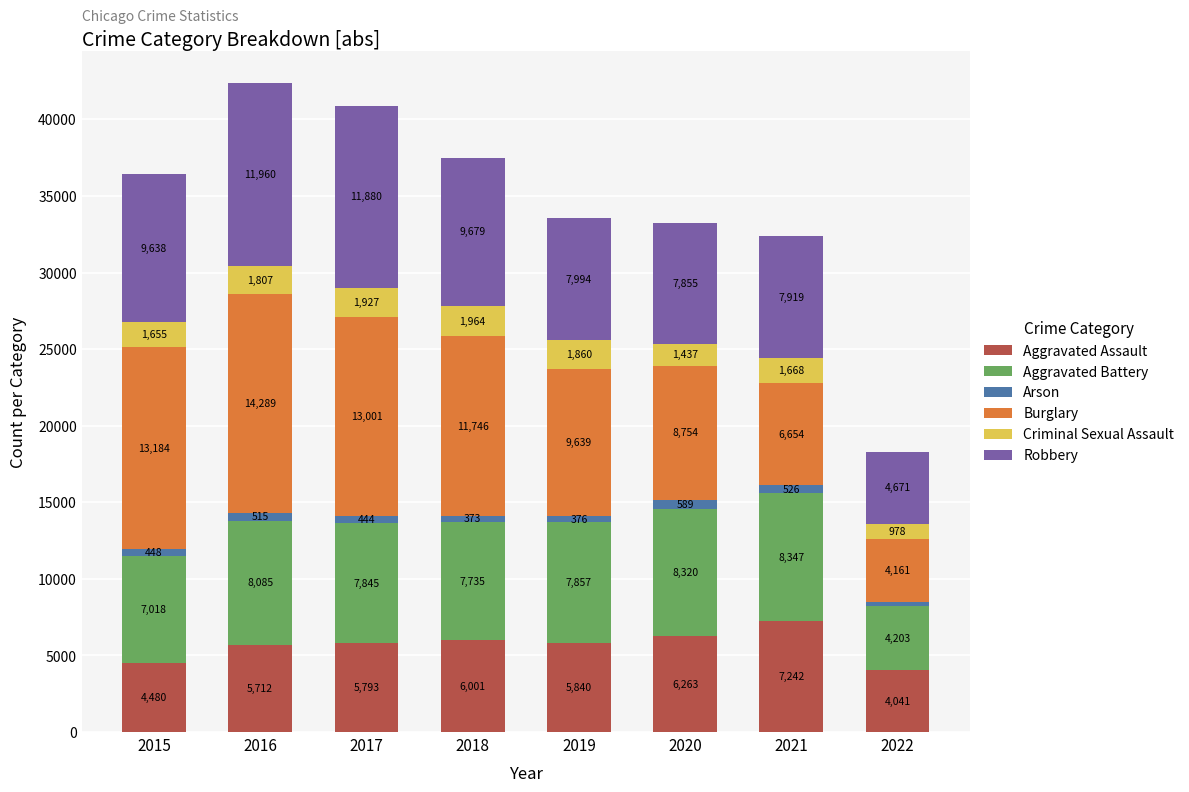

What is the total value across all series at 2022?

18283